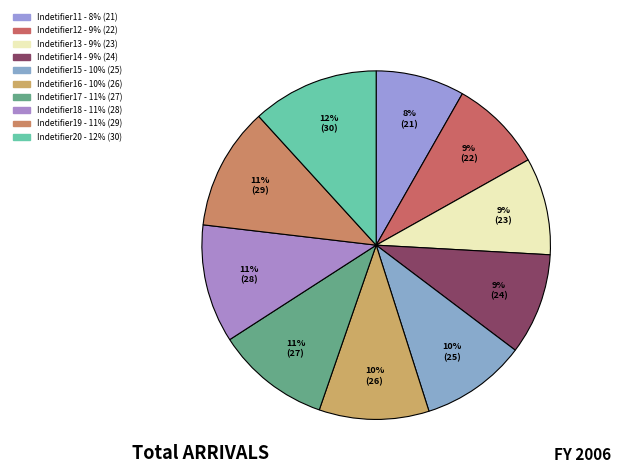

Is Indetifier11 the majority of the pie?

No